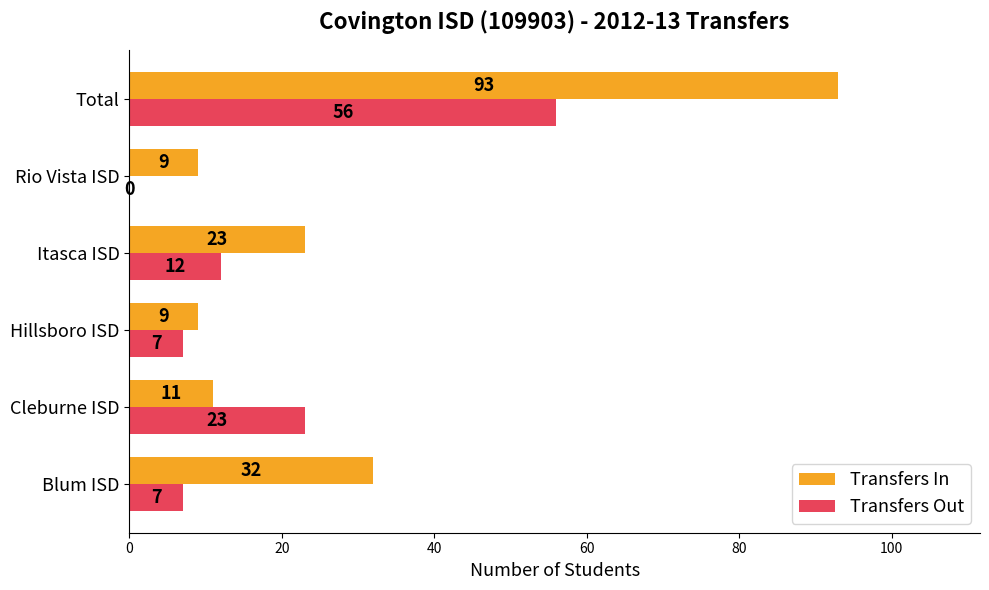

True or false: Transfers Out has a value of 7 at Hillsboro ISD.

True